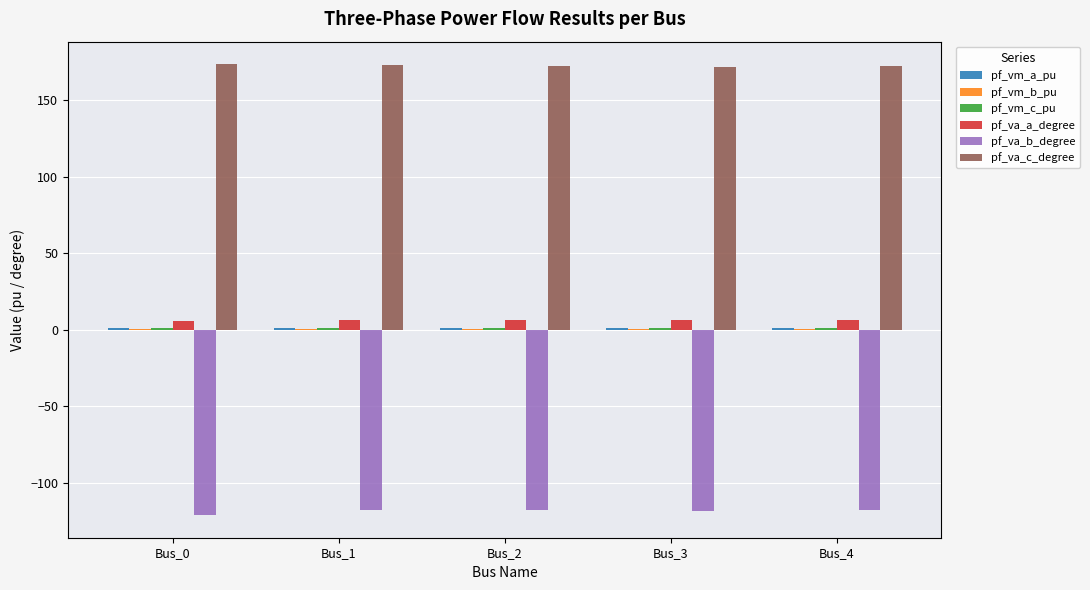

What is the maximum value for pf_va_a_degree?

6.5